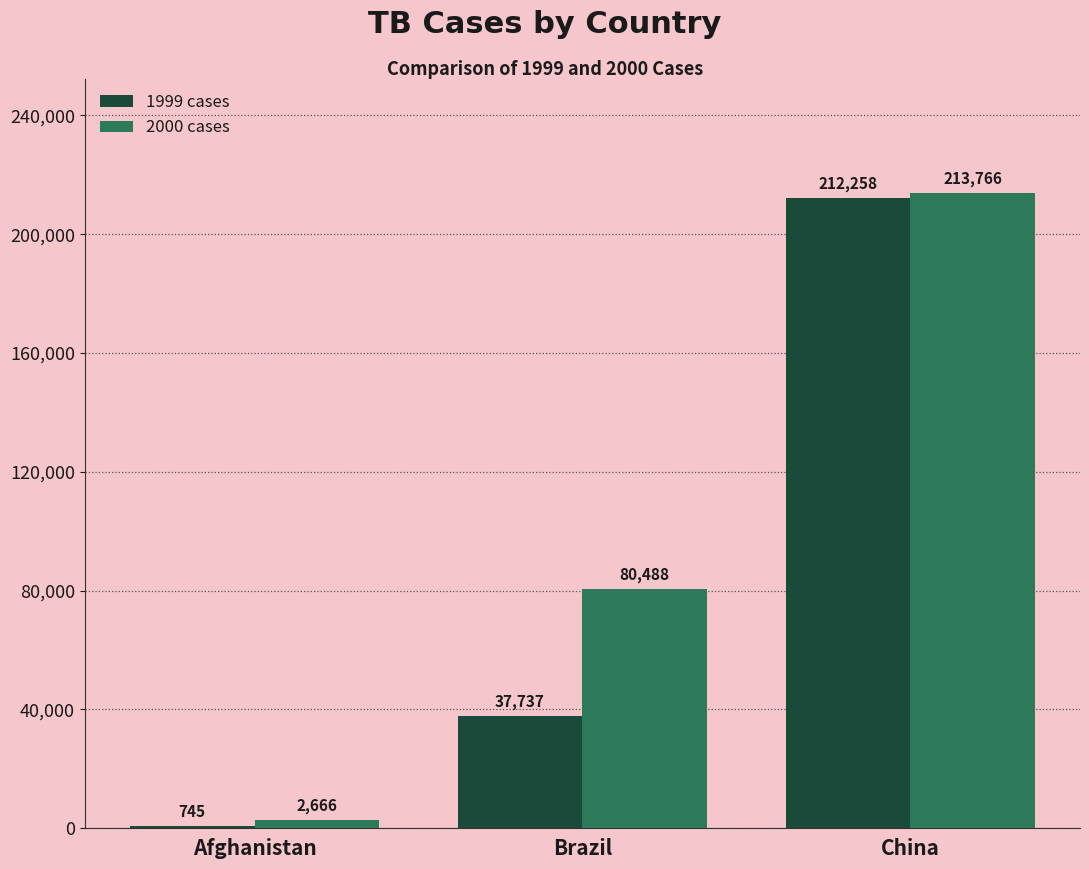

Which series has the widest spread of values?

1999 cases